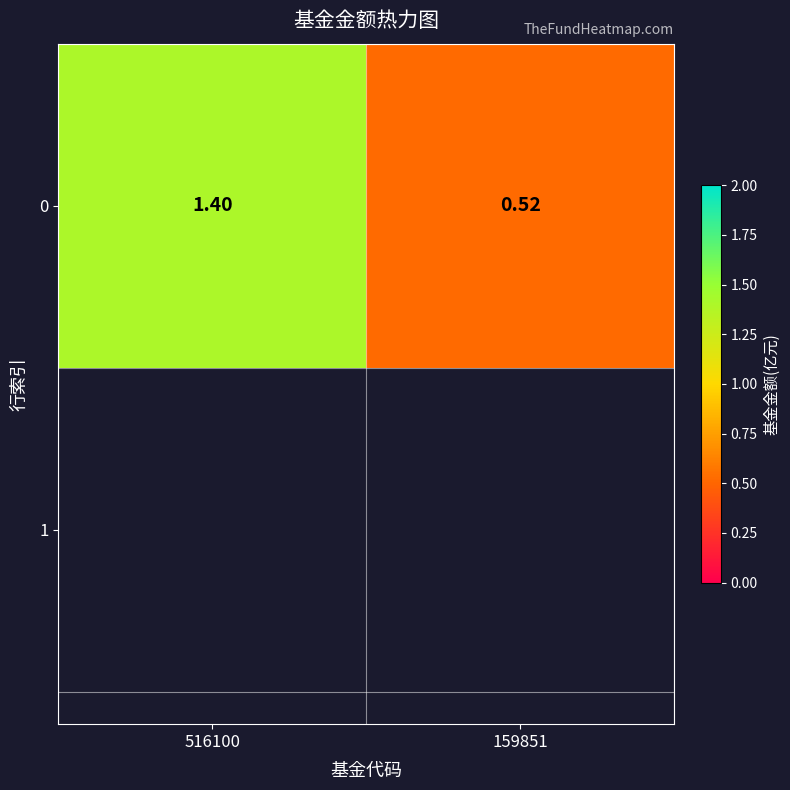

What is the change in value from 516100 to 159851?

-0.9